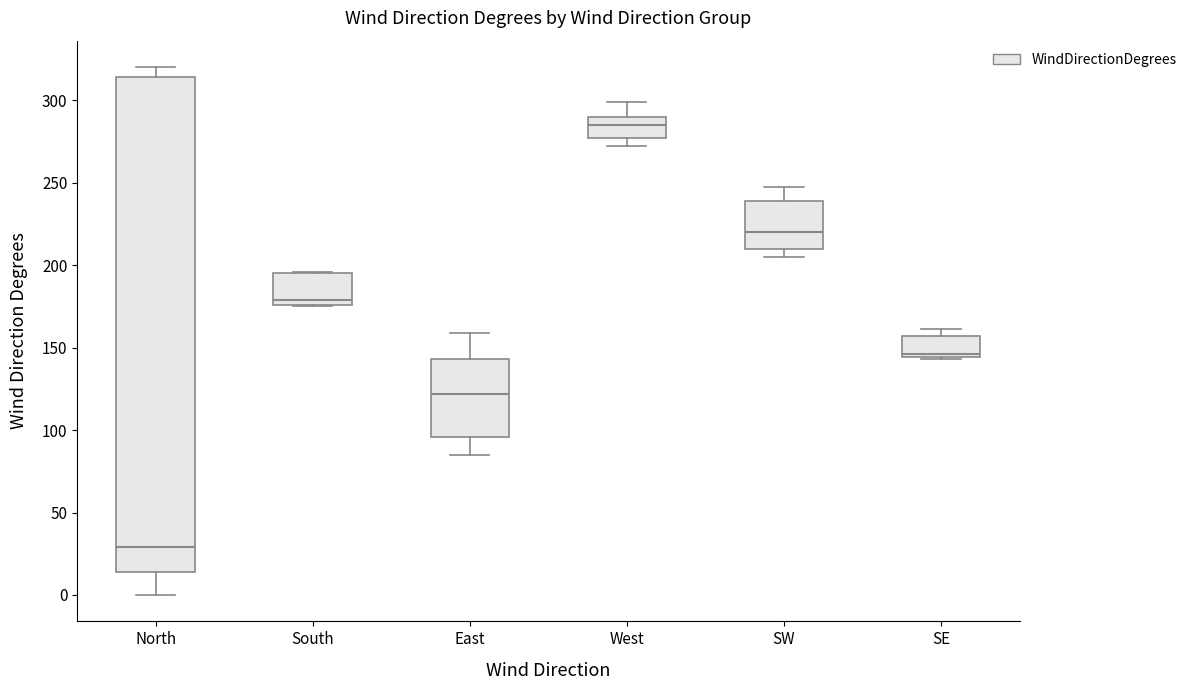

Where does the median line of the box for North sit on the y-axis? The values are not printed on the chart, so give them approximately, as read against the axis.

30